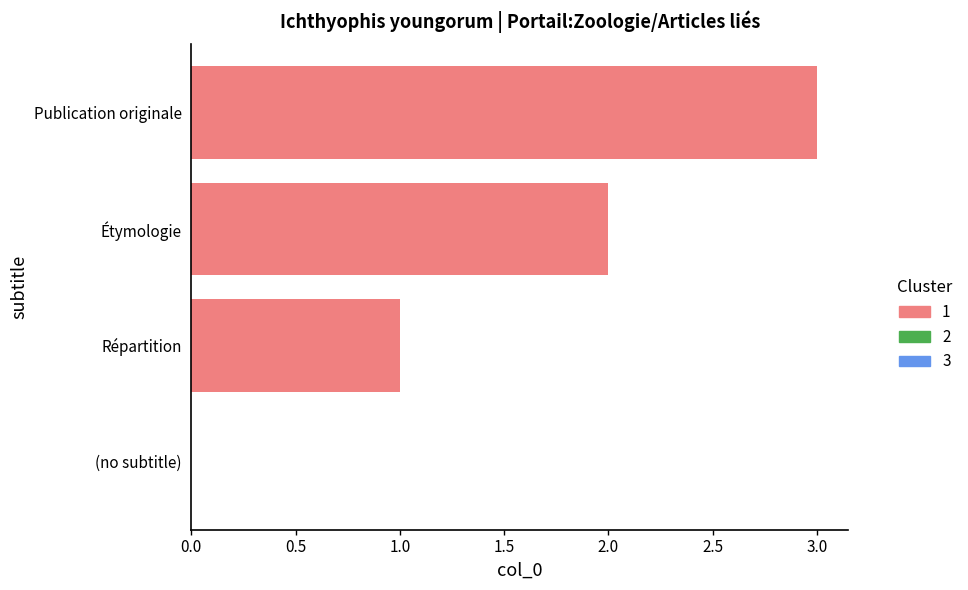

Rank the categories by value from highest to lowest.

Publication originale, Étymologie, Répartition, (no subtitle)